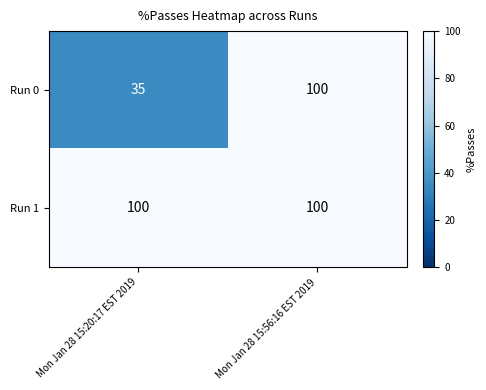

What is the minimum value shown in the chart?

35